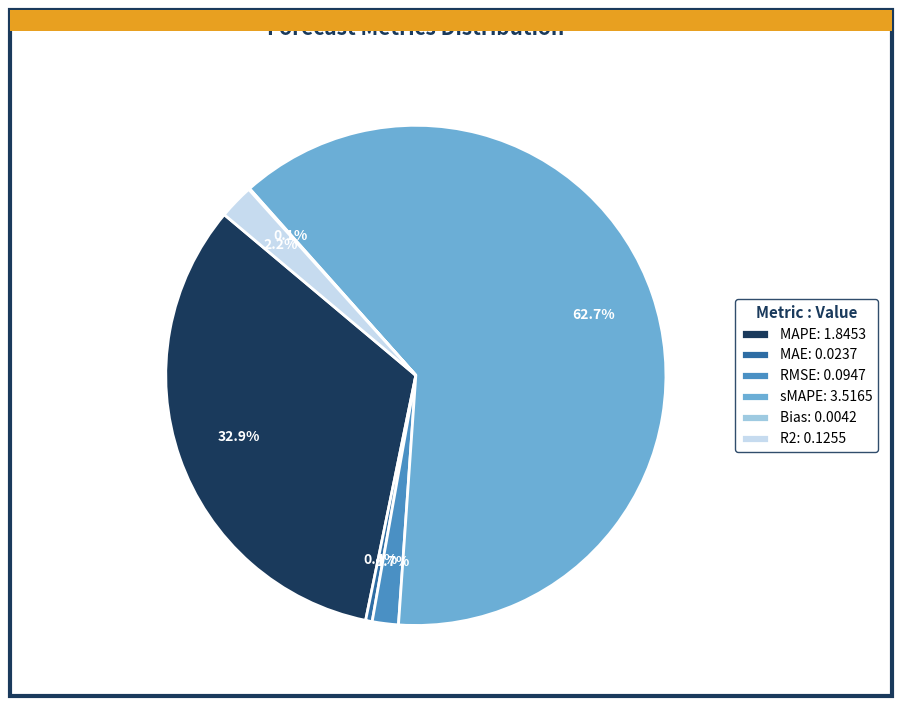

To the nearest percent, what is the difference between the sMAPE and MAPE slice percentages?

30%